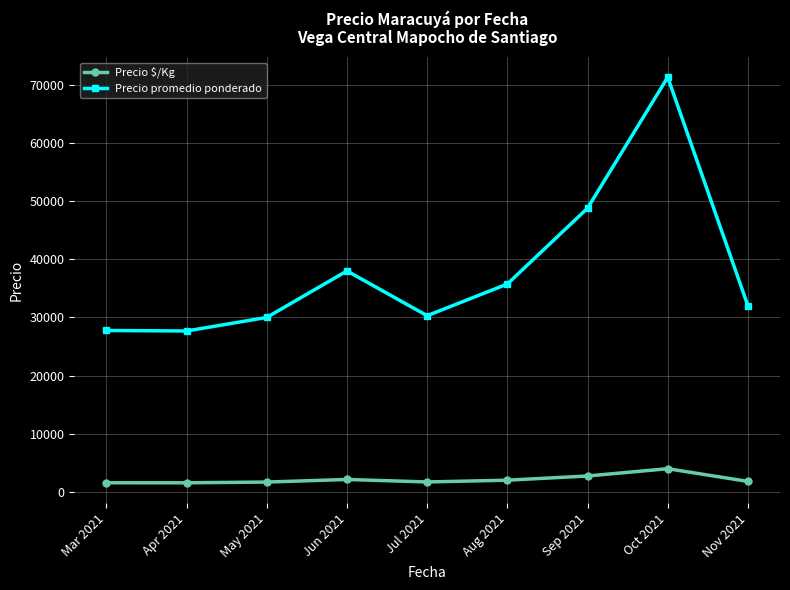

At which category does Precio promedio ponderado reach its first local peak?

Jun 2021